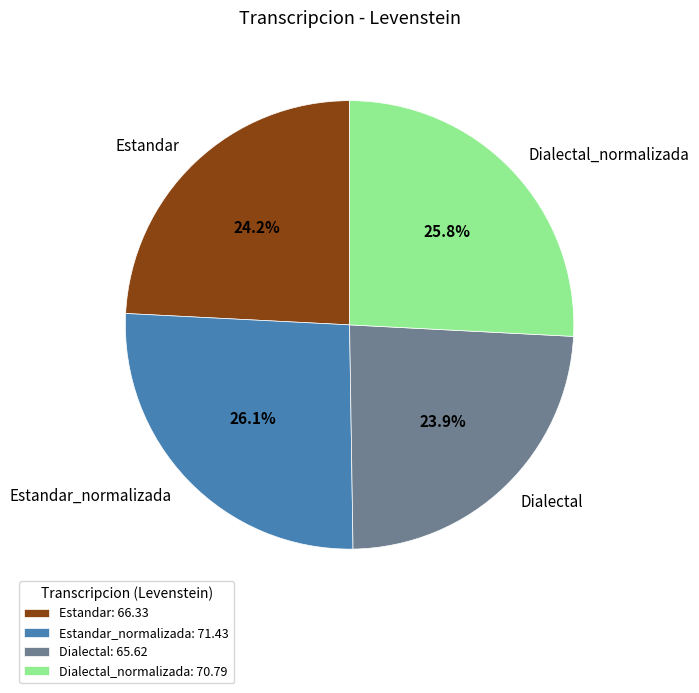

To the nearest percent, what is the combined percentage of Dialectal_normalizada and Estandar?

50%